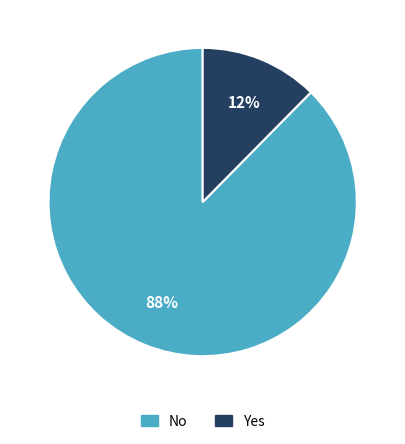

Is Yes the majority of the pie?

No